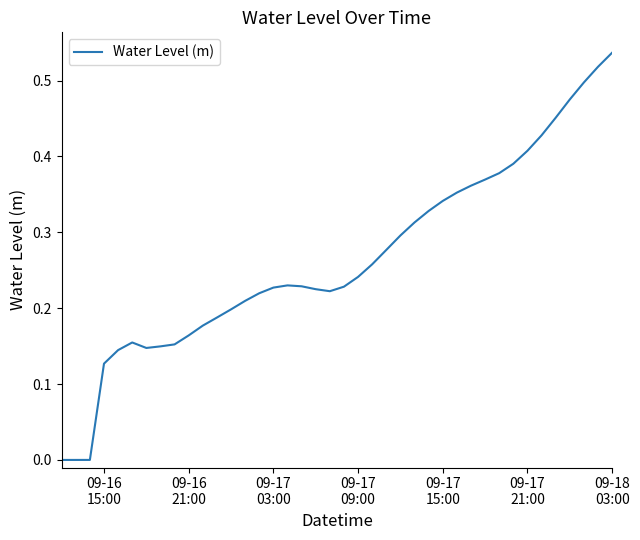

How many points are lower than both their immediate neighbors (excluding endpoints)?

3